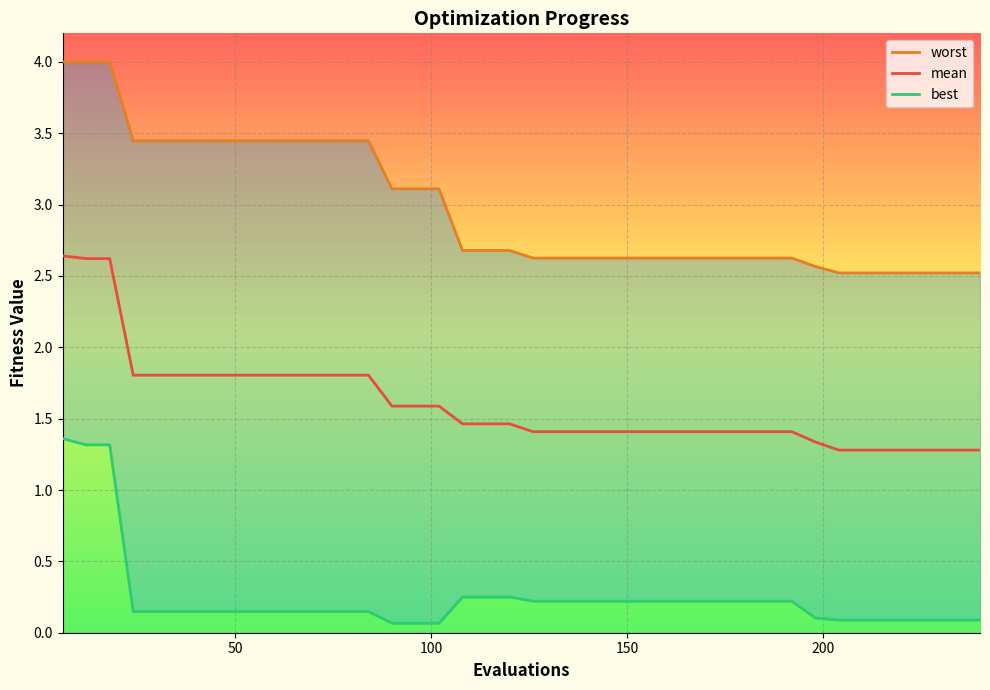

What is the value of the best point at the 1st from the left?

1.4